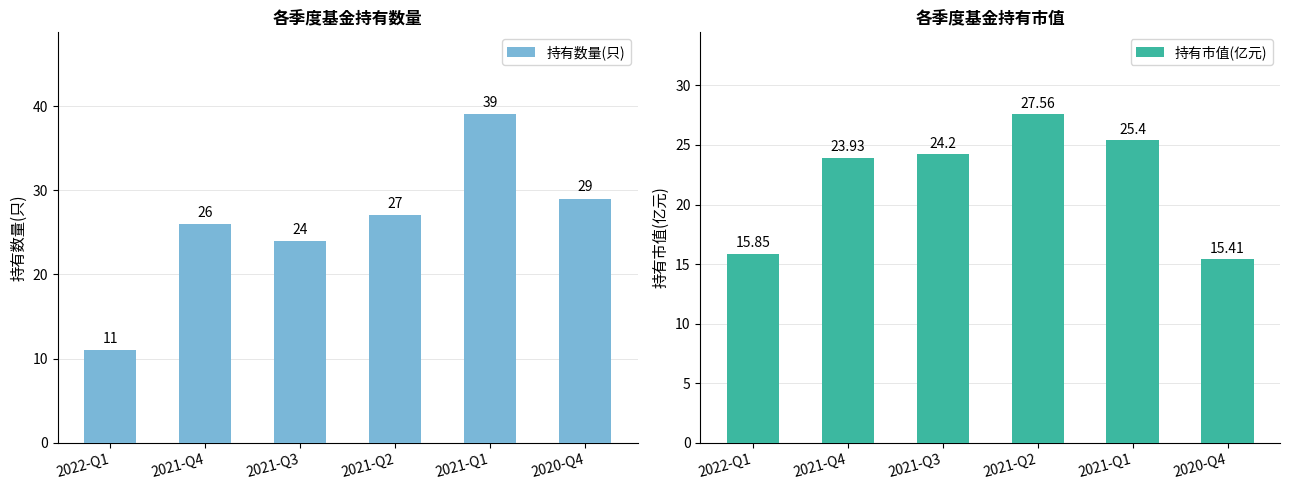

What is the label of the 5th bar from the left?

2021-Q1